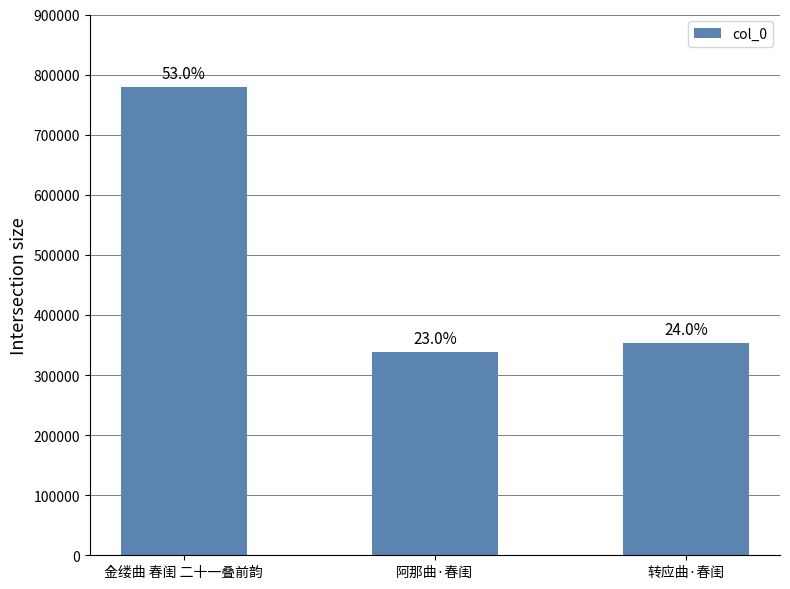

Are the bars horizontal?

No